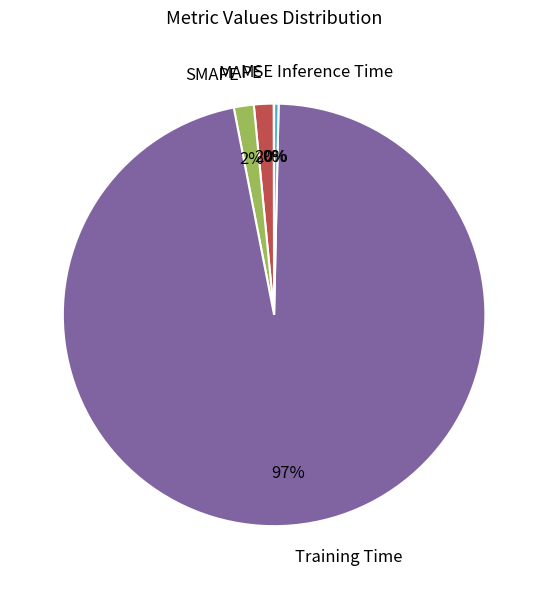

Combined, do Training Time and Inference Time account for over 50%?

Yes